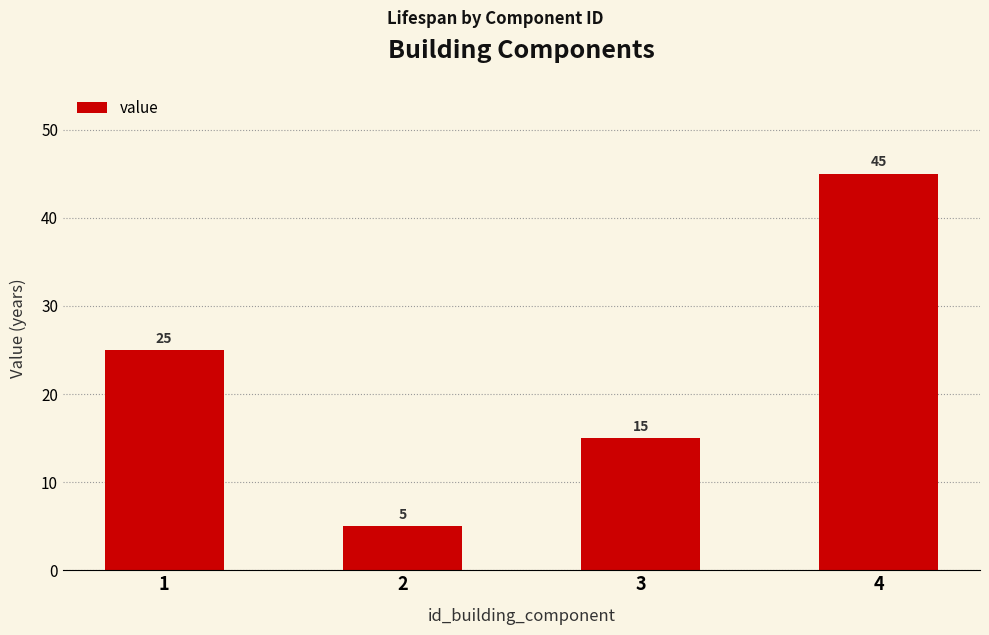

Between 1 and 2, which is larger?

1